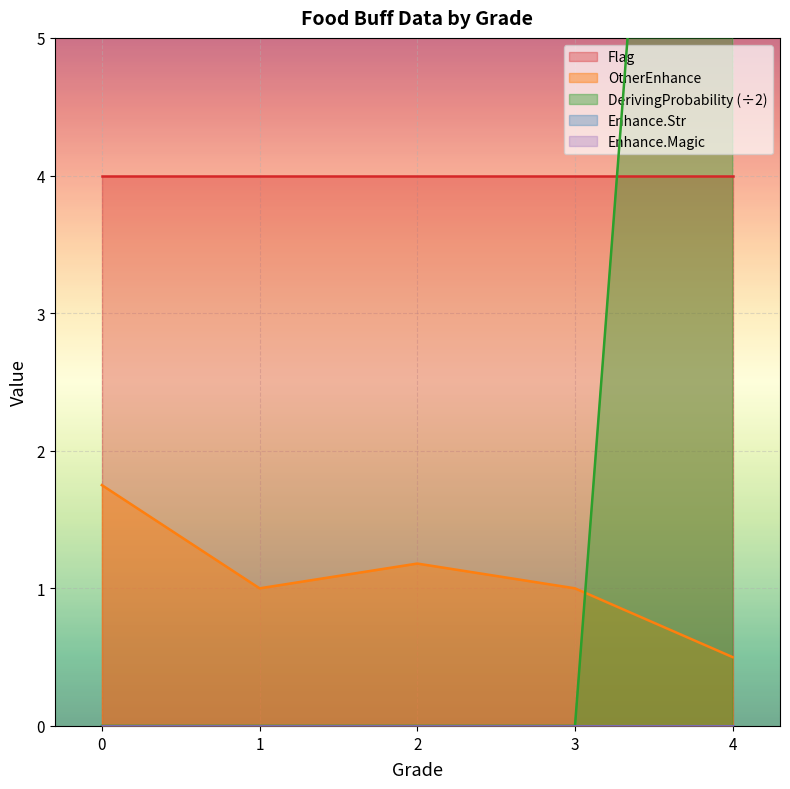

At which label is OtherEnhance closest to 1?

1